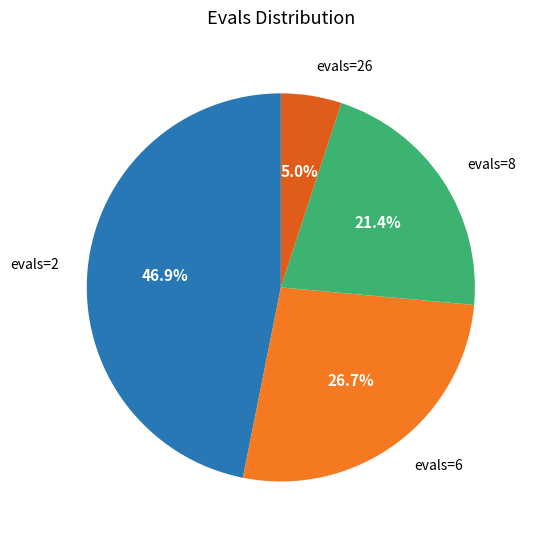

What is the smallest slice in the pie chart?

evals=26